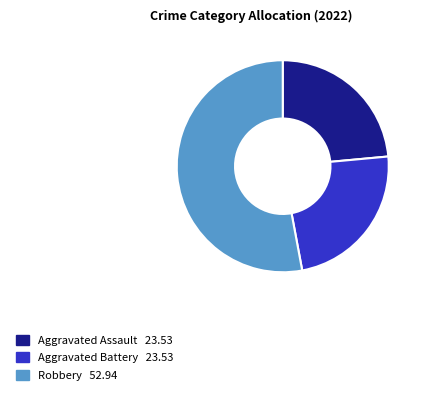

Does any single category account for the majority?

Yes